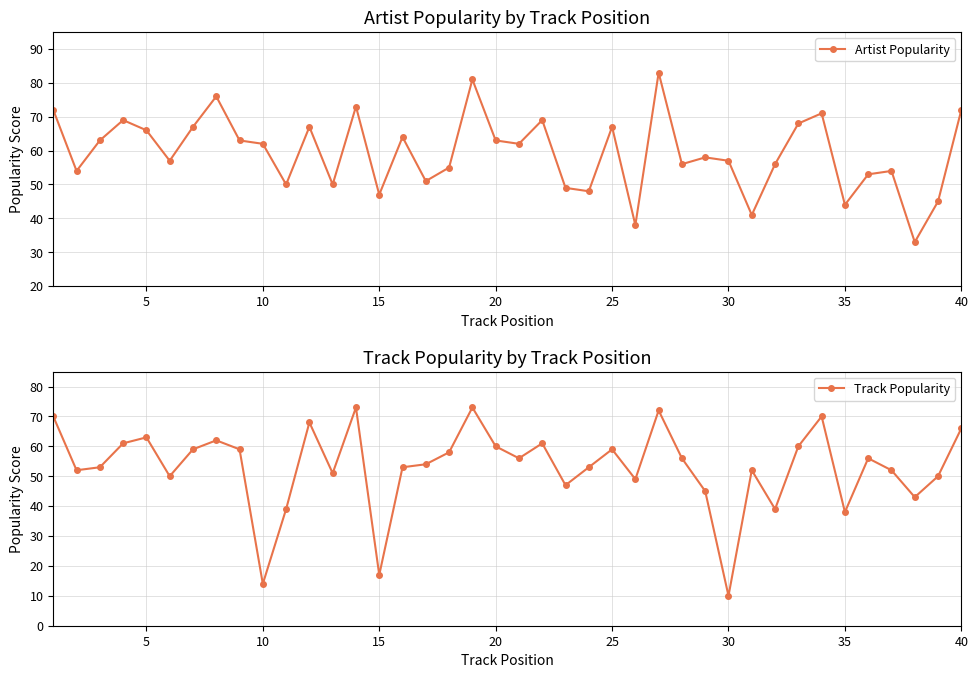

What is the approximate value of Artist Popularity at 40, to the nearest 10?

70